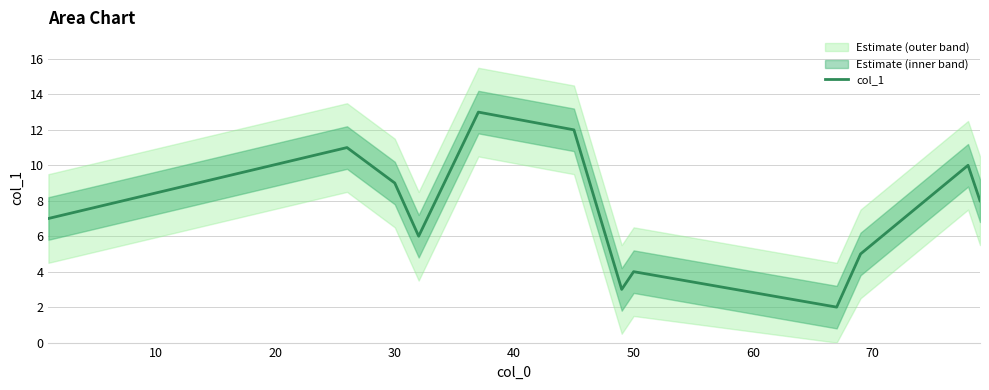

What is the maximum value for col_1?

13